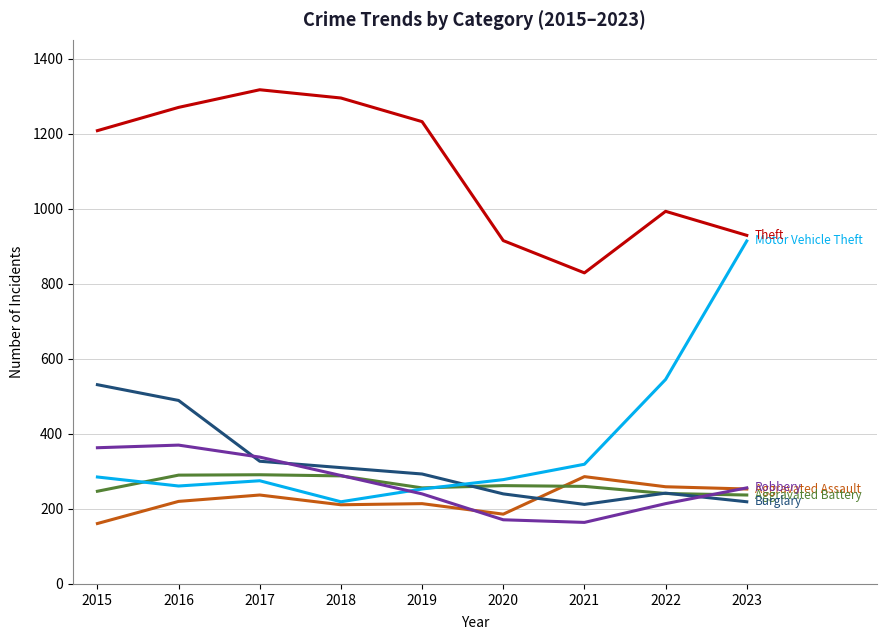

What is the total value across all series at 2019?

2488